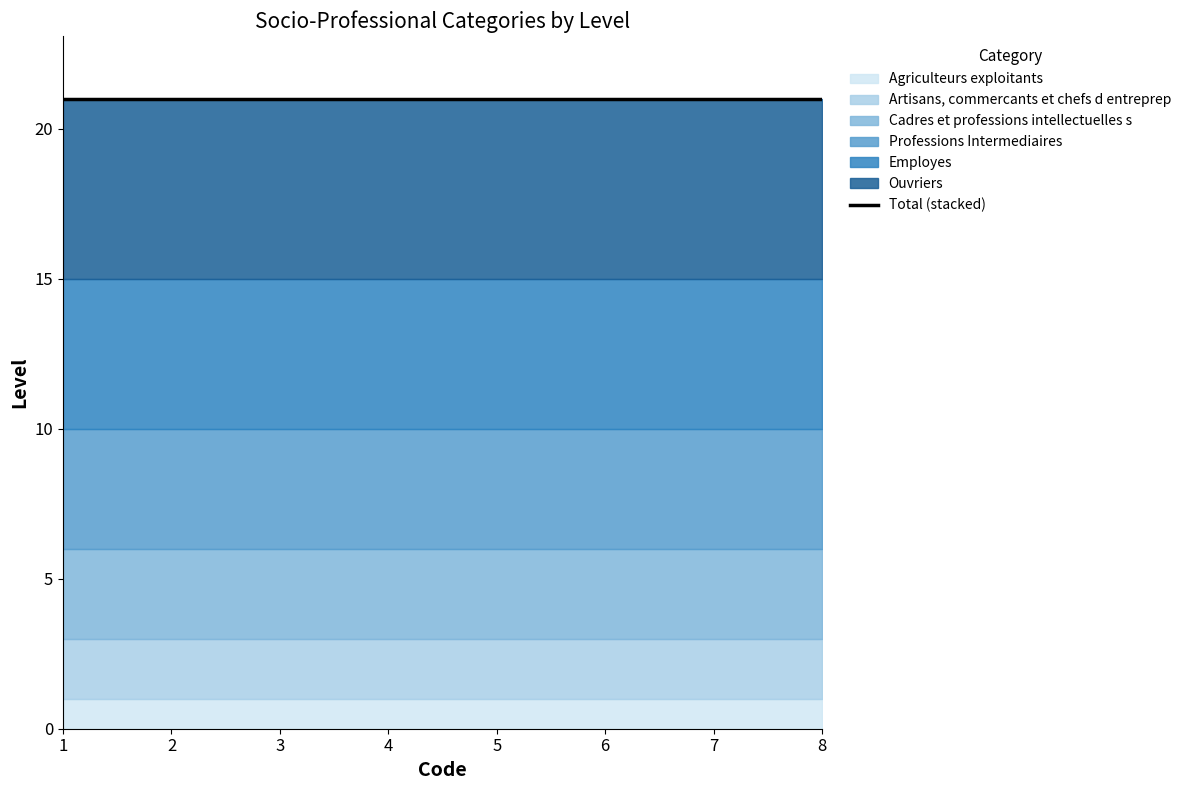

Count the number of categories in the chart.

8